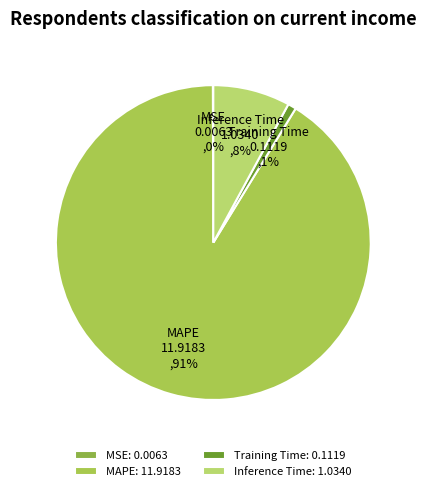

What percentage is the Inference Time slice, to the nearest percent?

8%